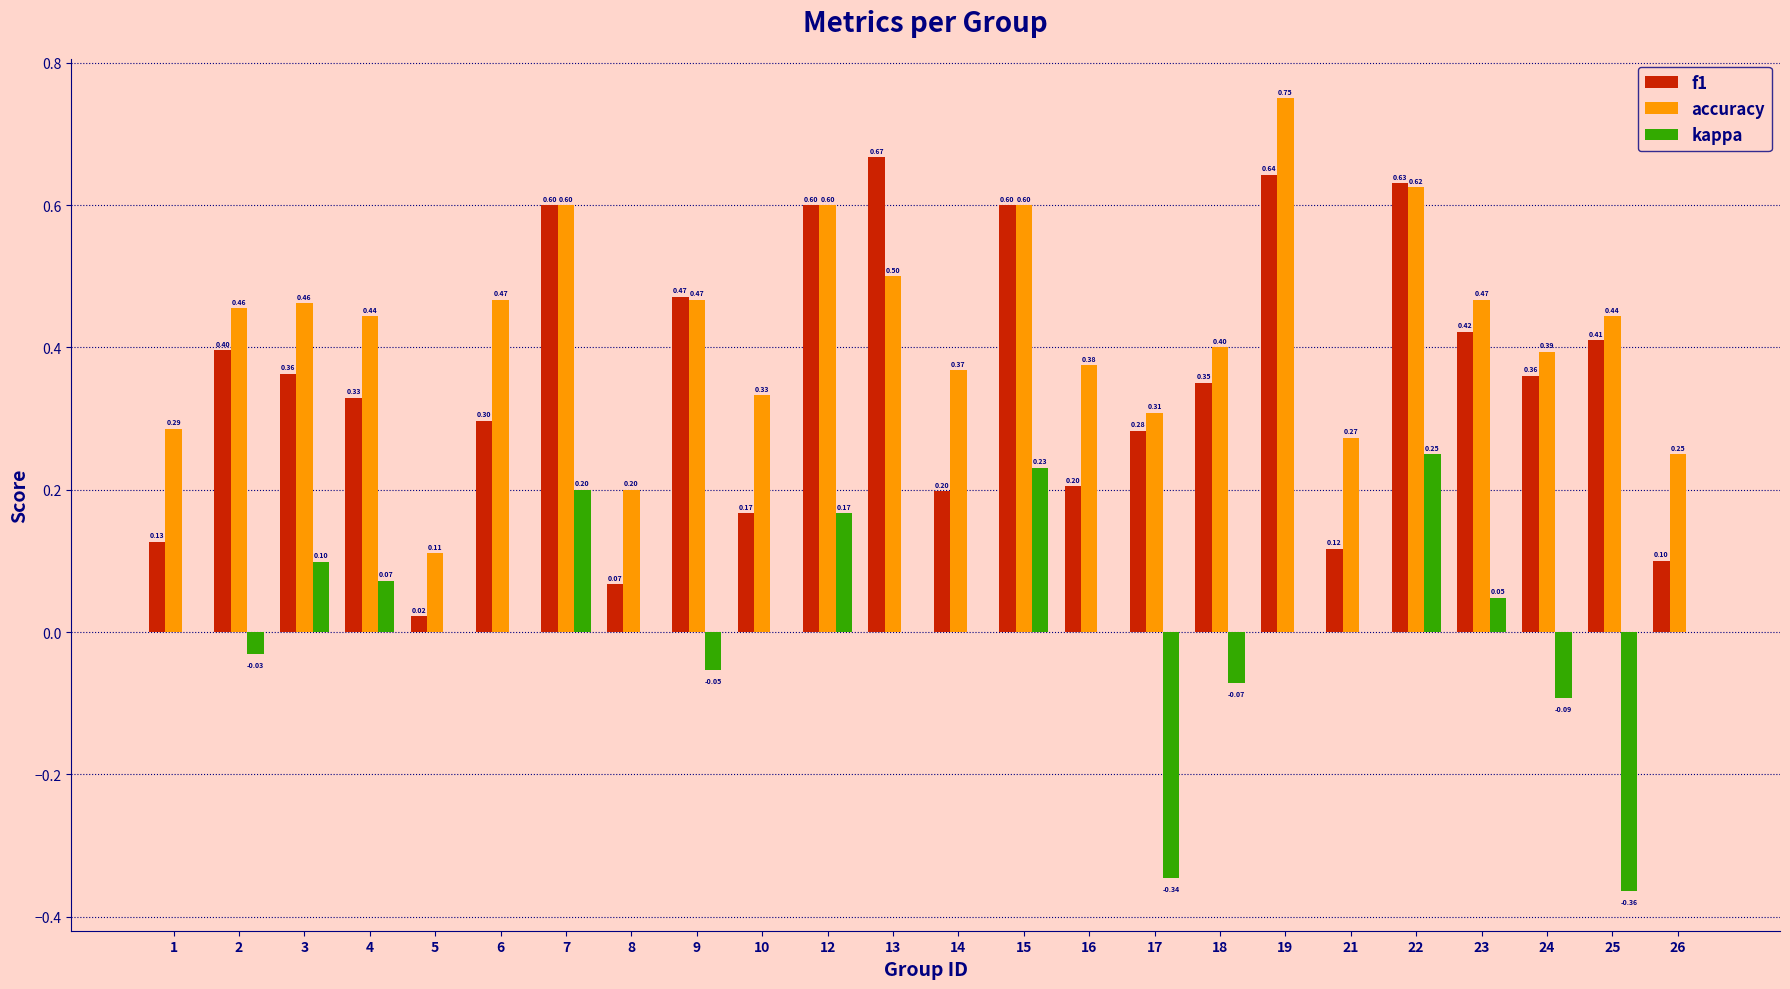

Which series changed the most between 12 and 24?

kappa